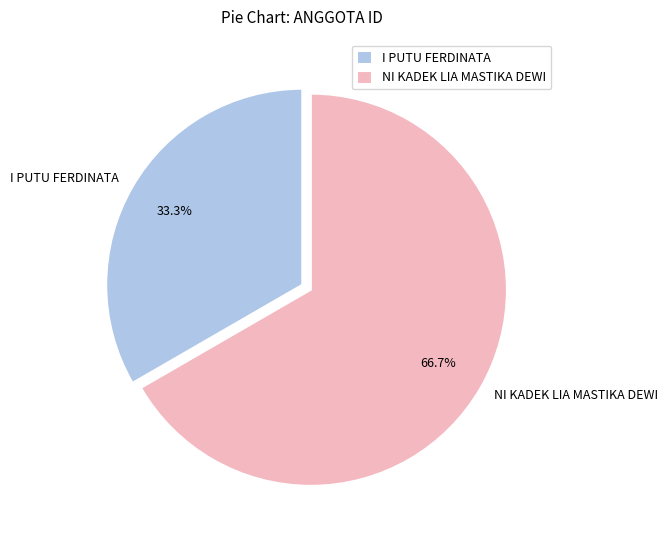

The NI KADEK LIA MASTIKA DEWI slice represents 58% of the pie. True or false?

False